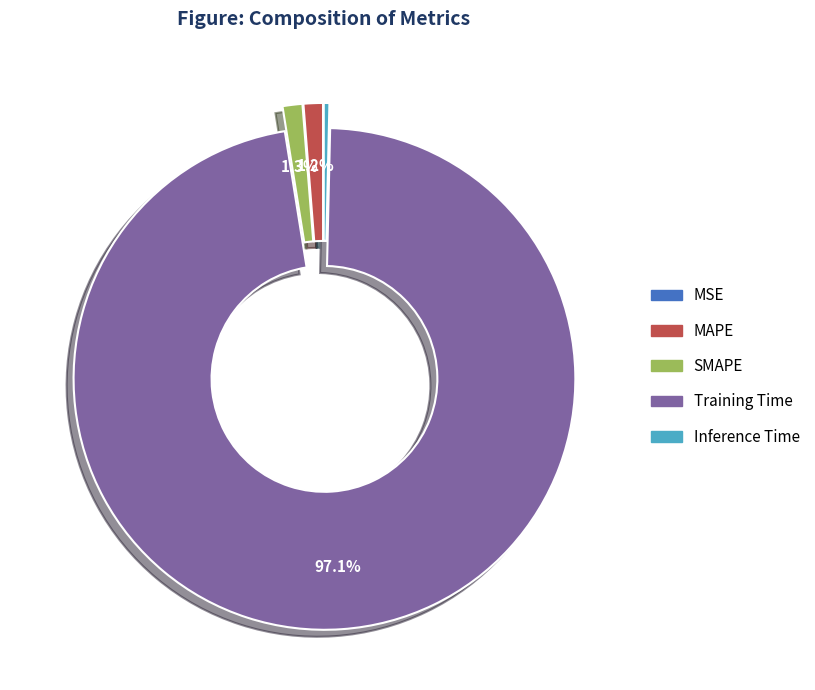

How much of the chart is everything except Training Time?

2.9%